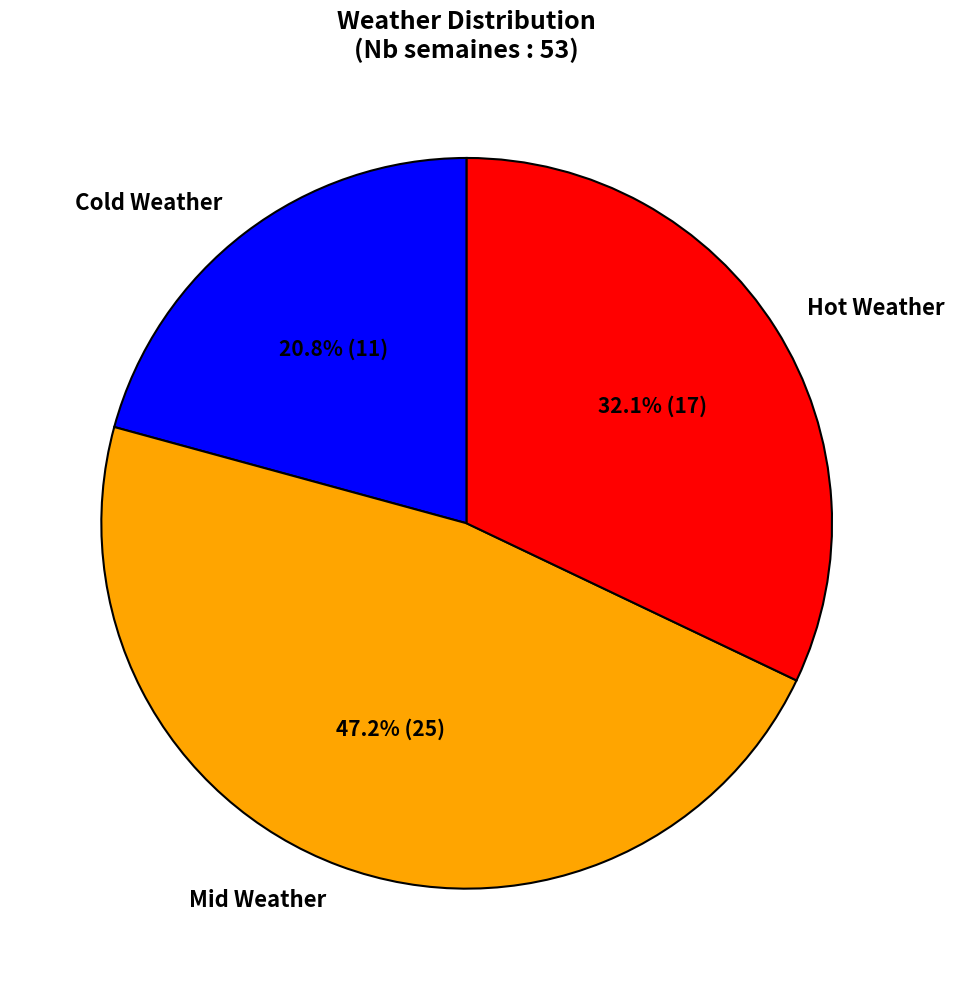

What is the total percentage of Hot Weather and Mid Weather?

79.2%